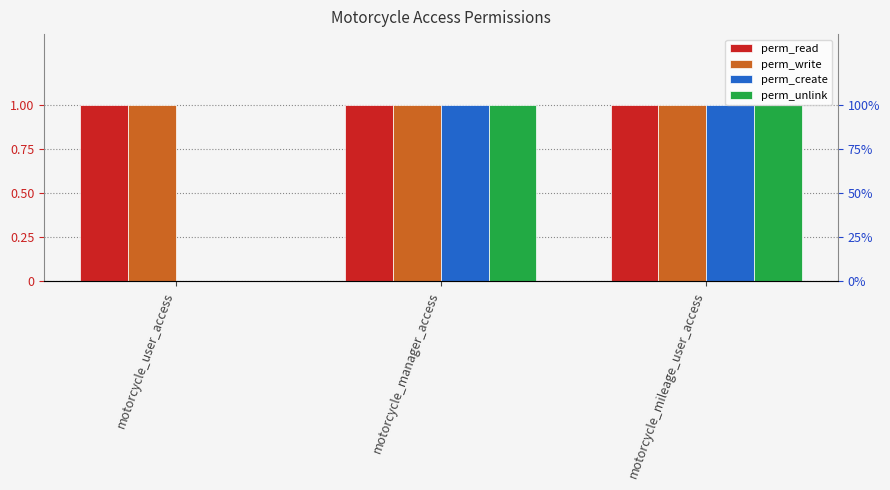

Which series has the widest spread of values?

perm_create